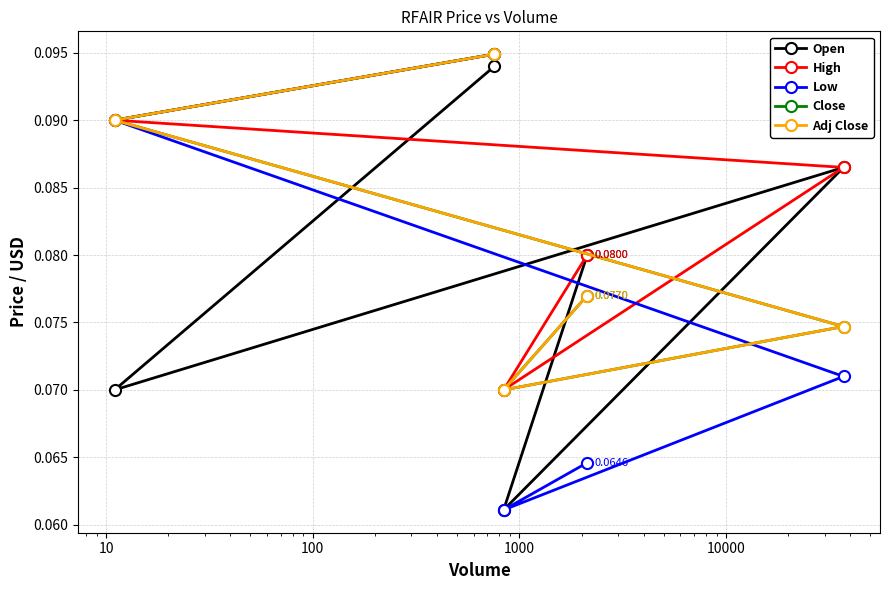

True or false: Close and High intersect in this chart.

False